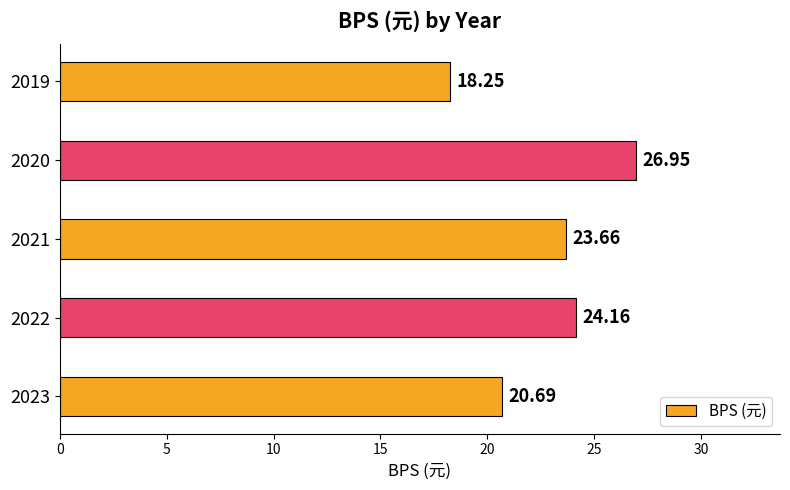

List the labels in order of value, largest first.

2020, 2022, 2021, 2023, 2019